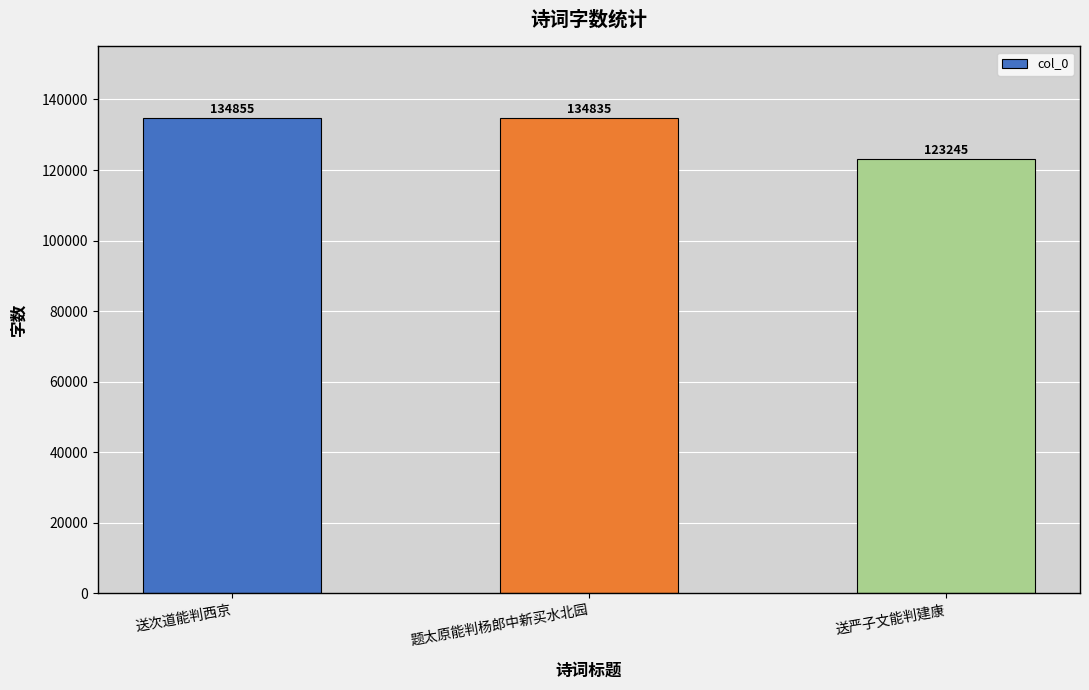

Which category has the lowest value across all series?

送严子文能判建康